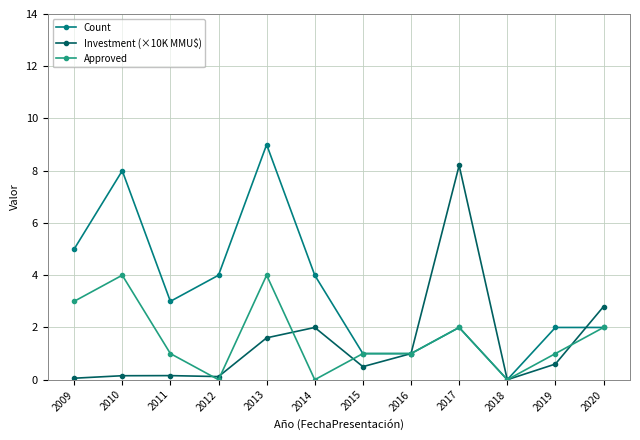

The Count series shows 4.0 at 2014. True or false?

True